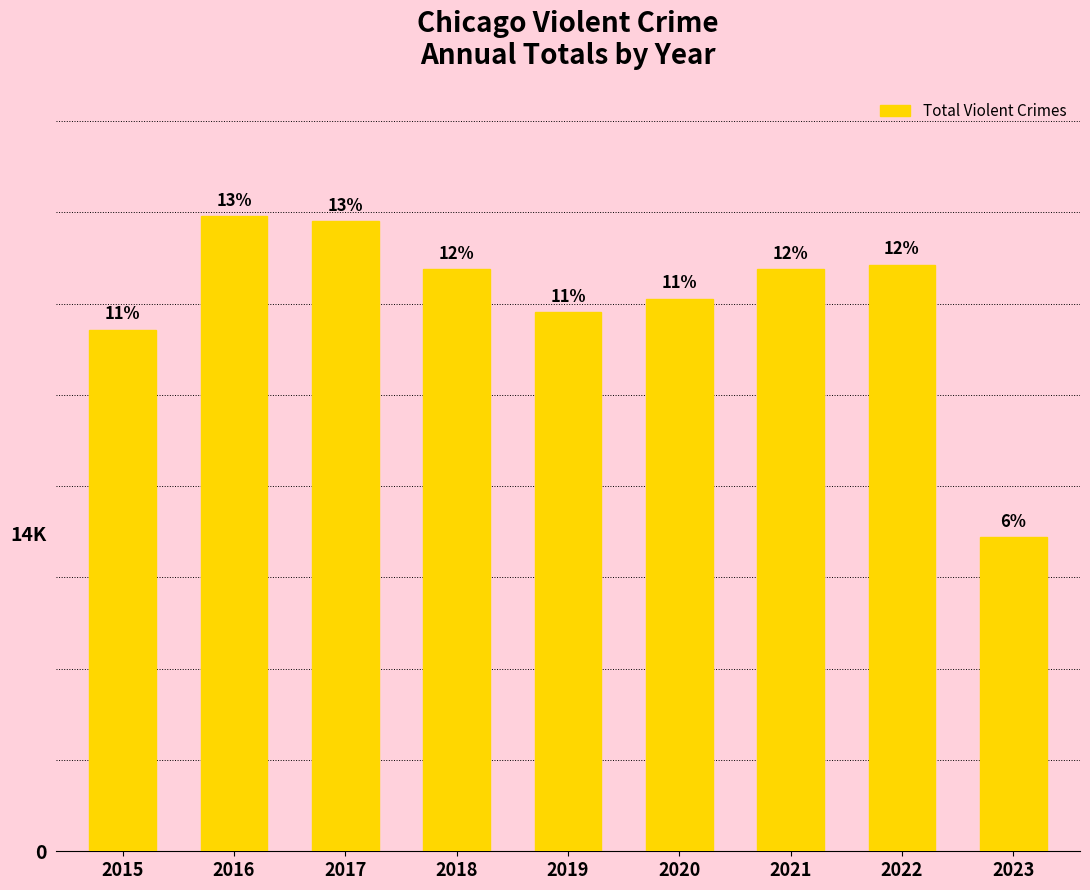

The chart shows a value of 5808 at 2023. True or false?

False